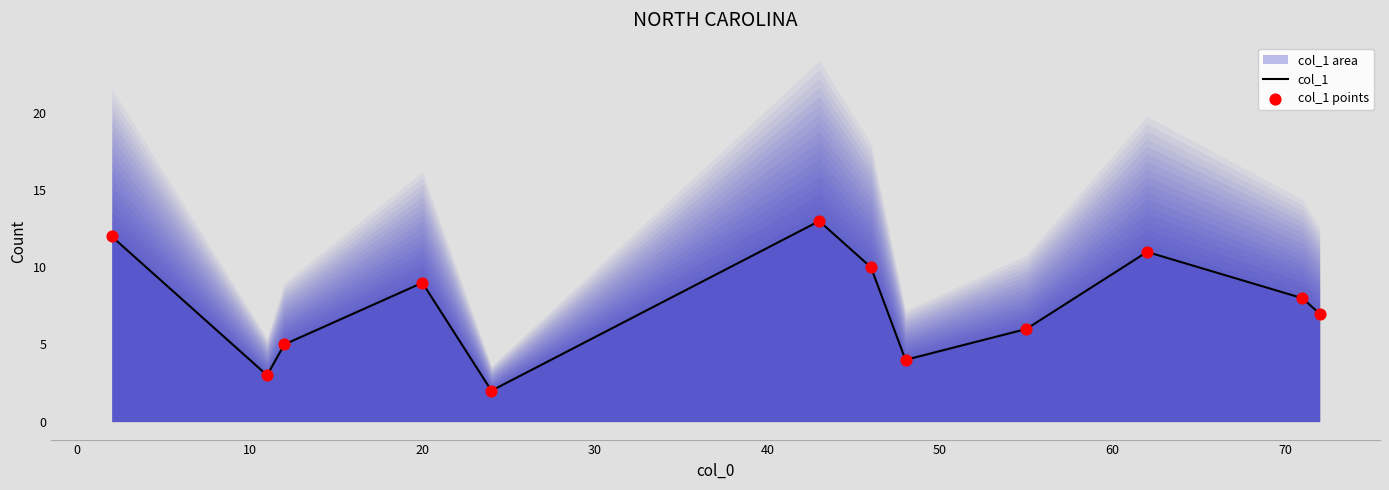

What is the maximum value for col_1?

13